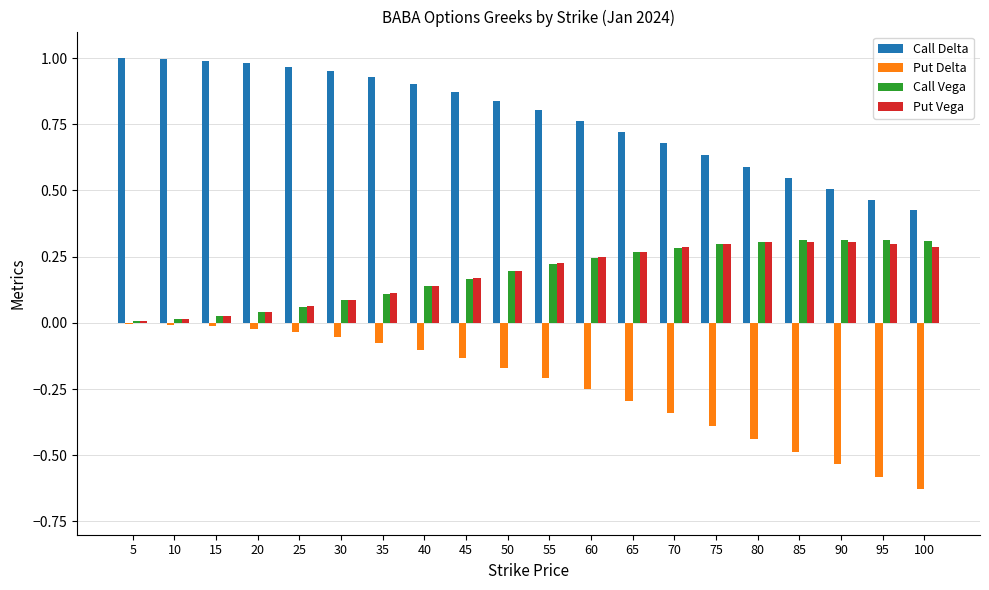

Does the chart contain stacked bars?

No